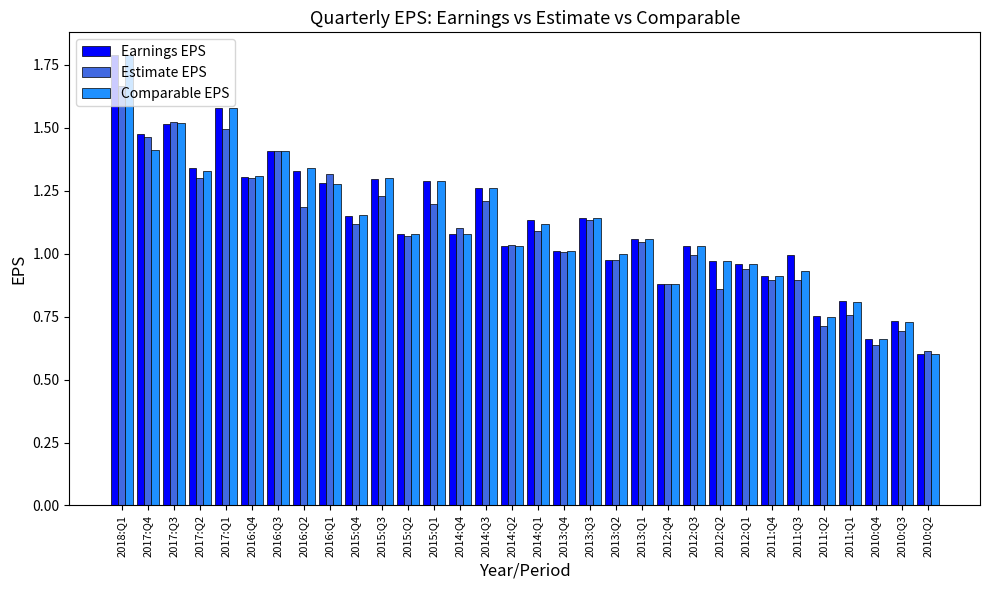

What is the greatest value displayed?

1.8